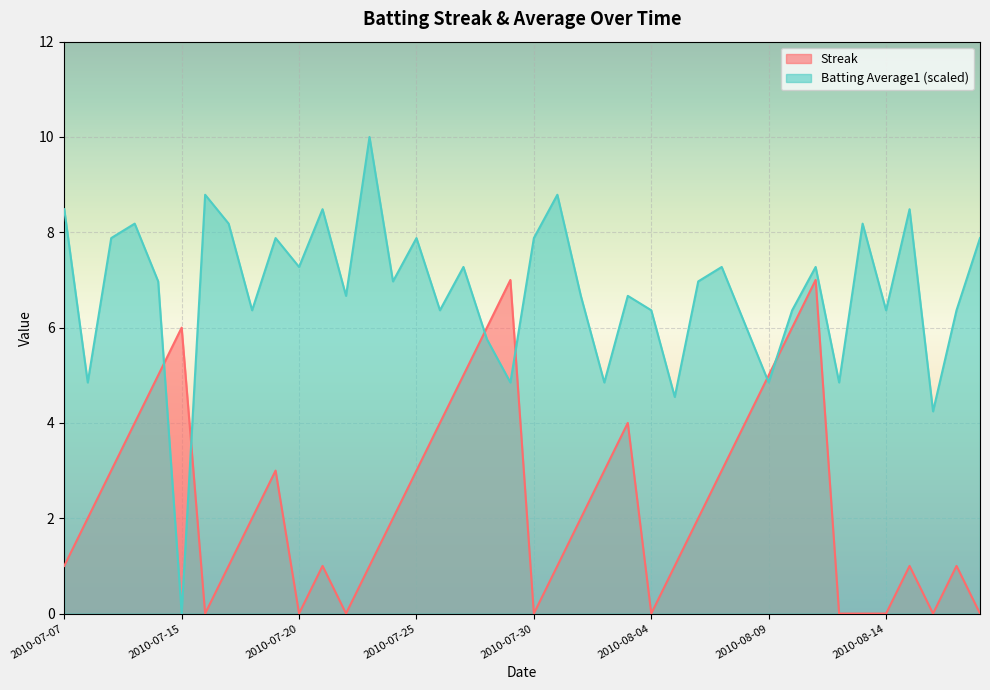

How many interior local valleys does the Batting Average1 series have?

14